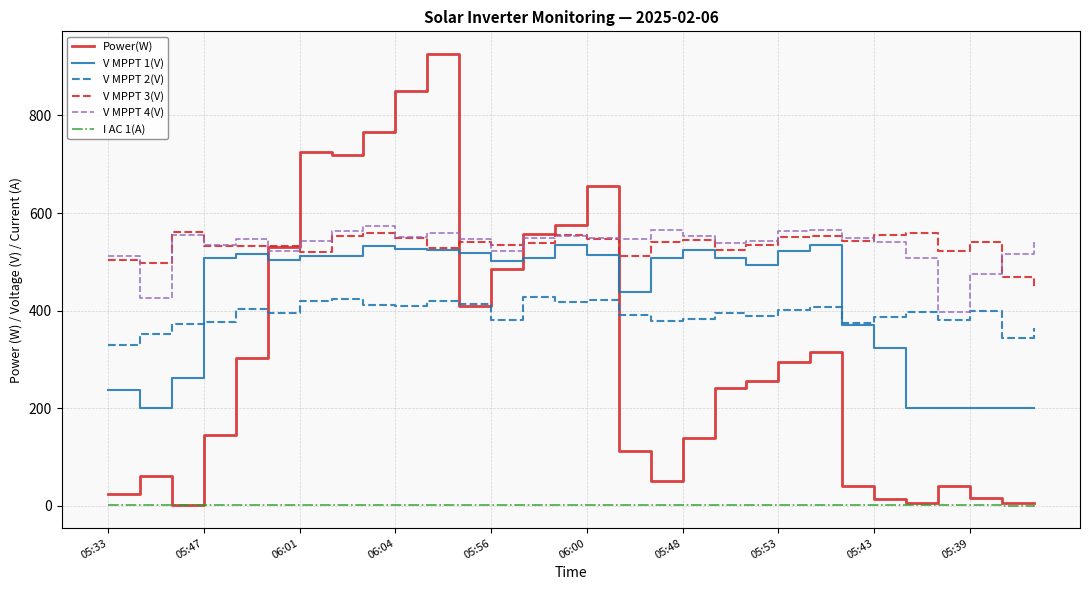

True or false: V MPPT 3(V) and V MPPT 2(V) cross at least once.

False